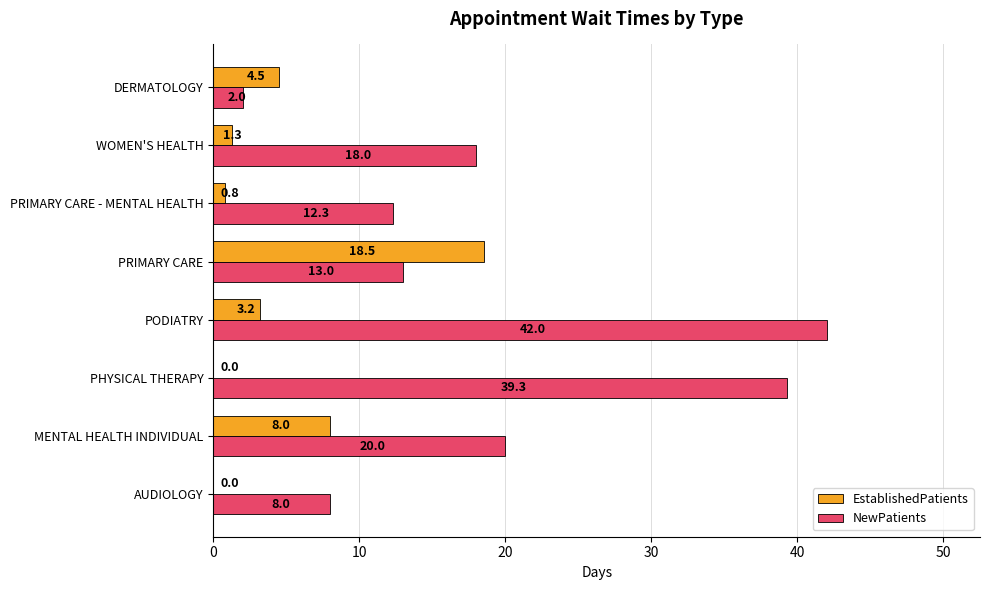

Which series changed the most between PRIMARY CARE and PRIMARY CARE - MENTAL HEALTH?

EstablishedPatients